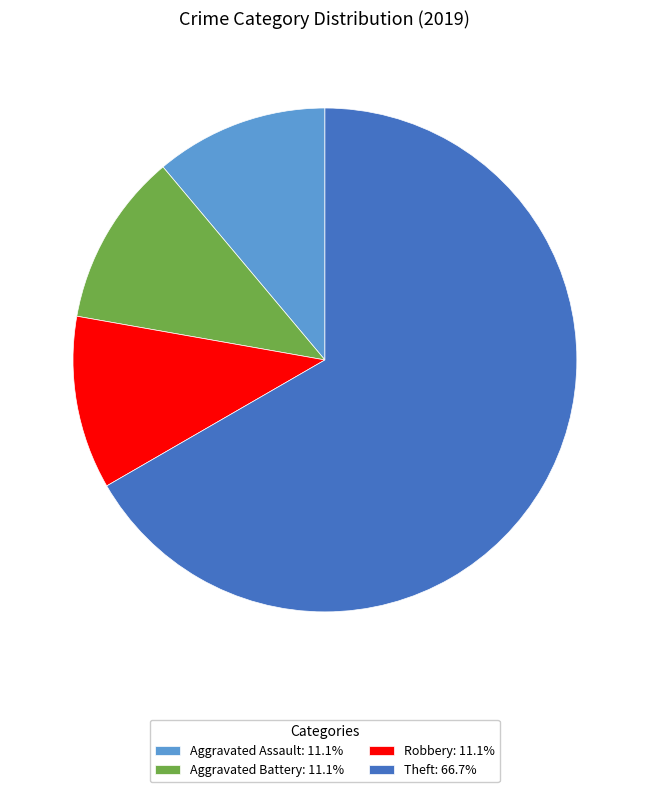

Is there any slice that represents more than half of the pie?

Yes